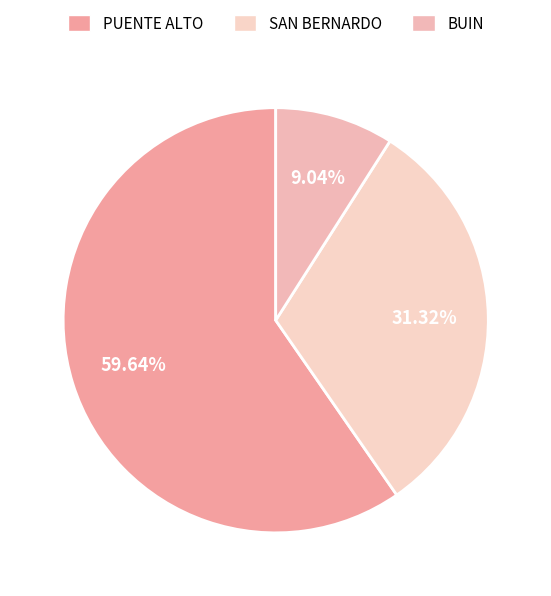

Which category has the biggest portion of the pie?

PUENTE ALTO